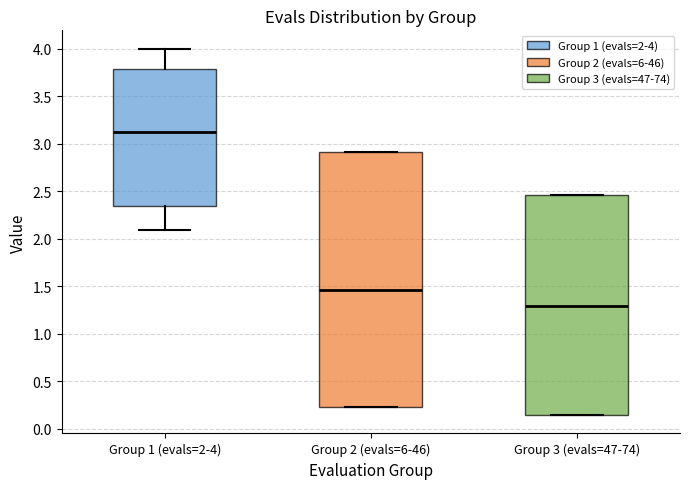

Where is the lower edge of the box for Group 2 (evals=6-46) on the y-axis? The values are not printed on the chart, so give them approximately, as read against the axis.

0.25